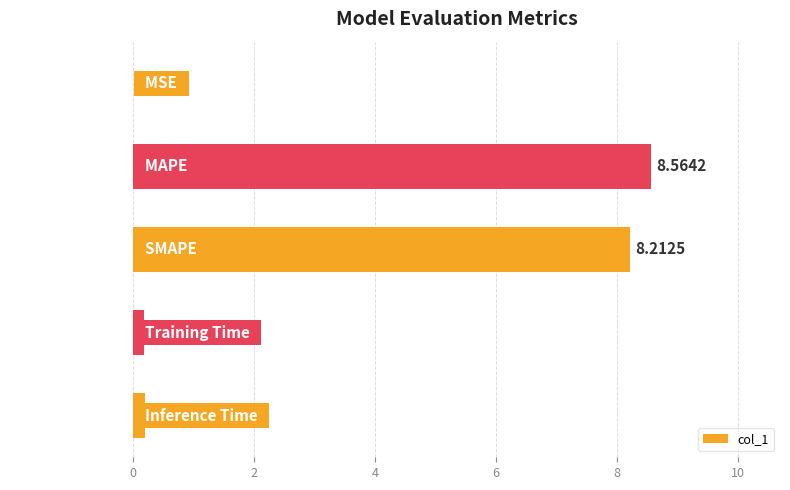

Does the chart contain stacked bars?

No